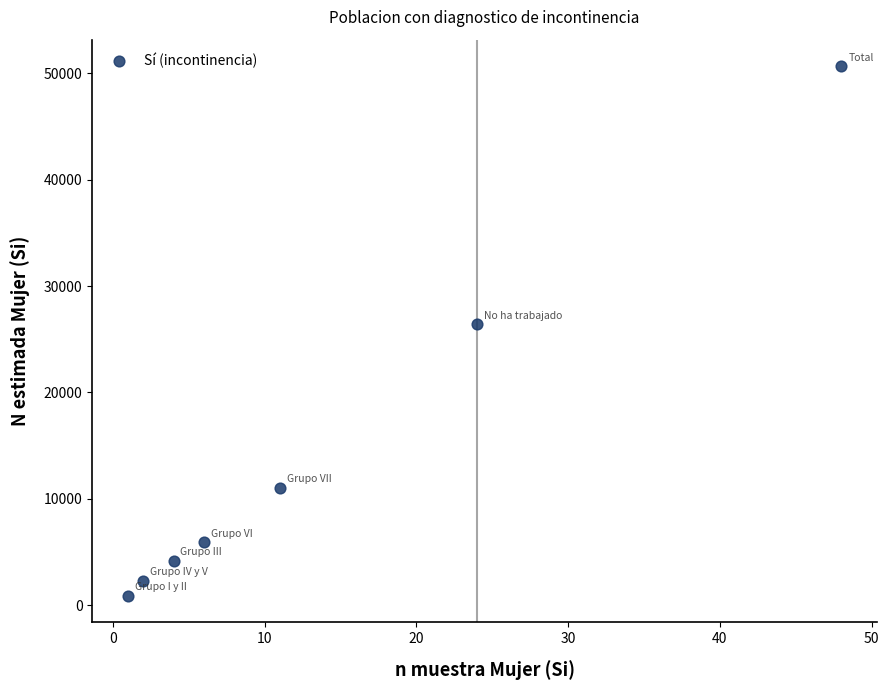

What is the range of X values (max minus min)?

47